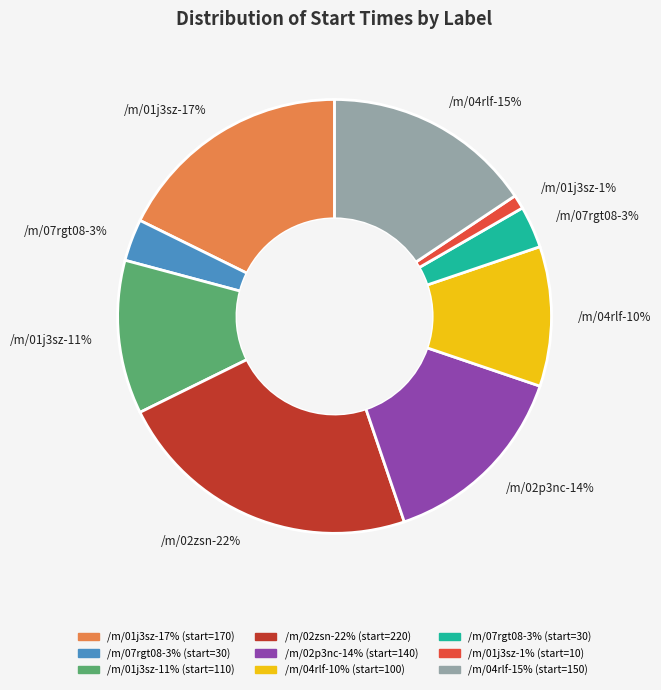

What percentage do /m/04rlf (56087) and /m/07rgt08 (44797) together represent?

18.8%